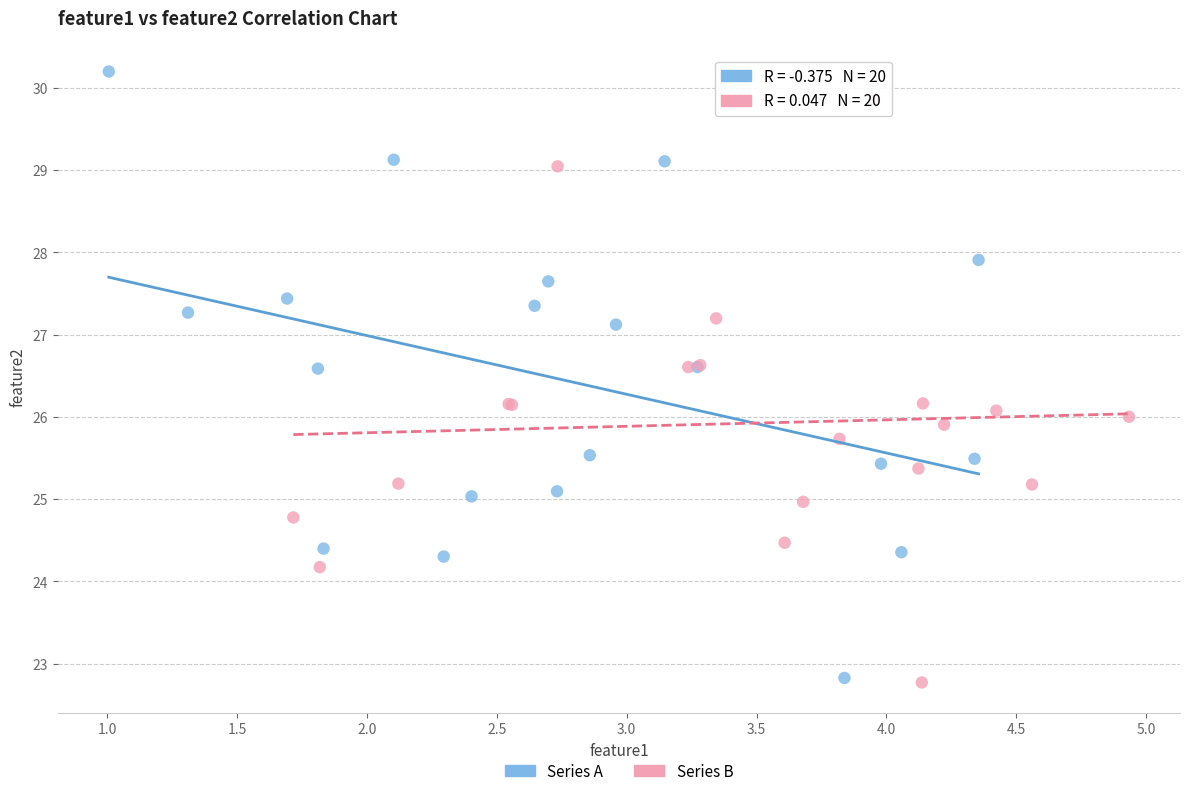

Which series reaches the maximum Y coordinate?

Series A